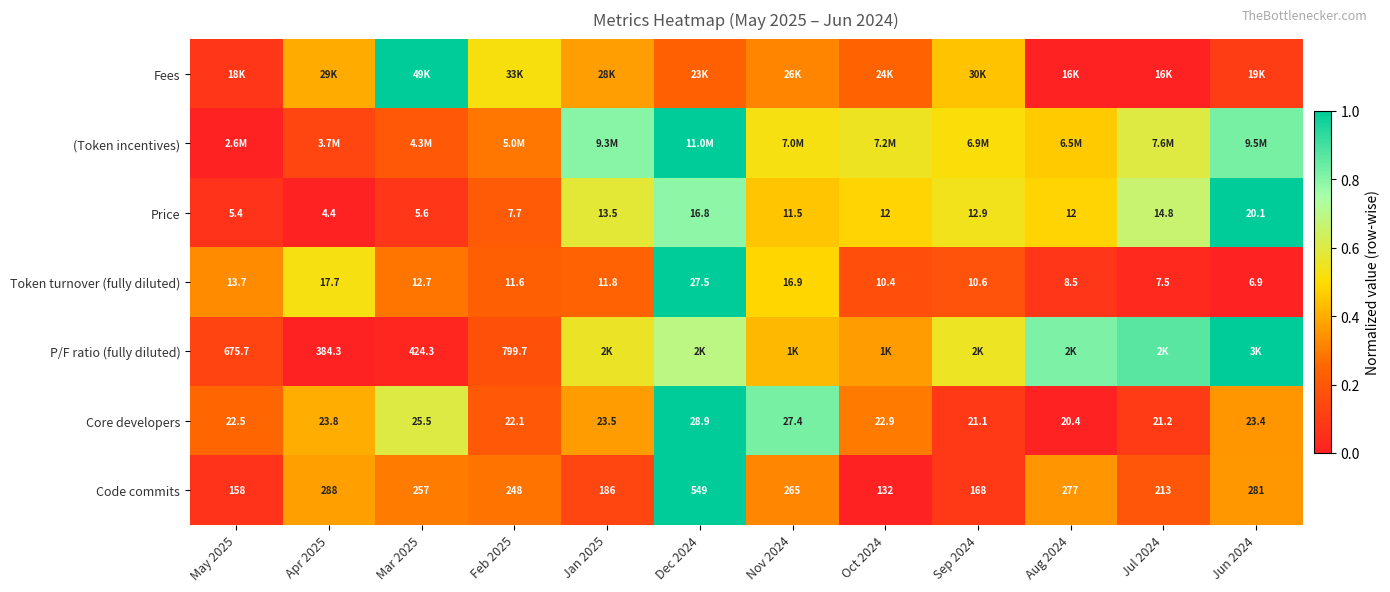

Where is (Token incentives) nearest to the value 0?

May 2025